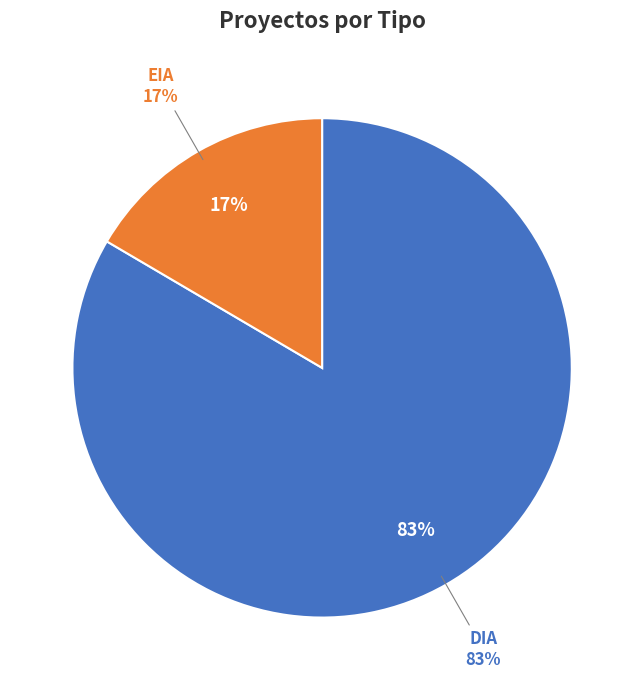

The DIA slice represents 72% of the pie. True or false?

False